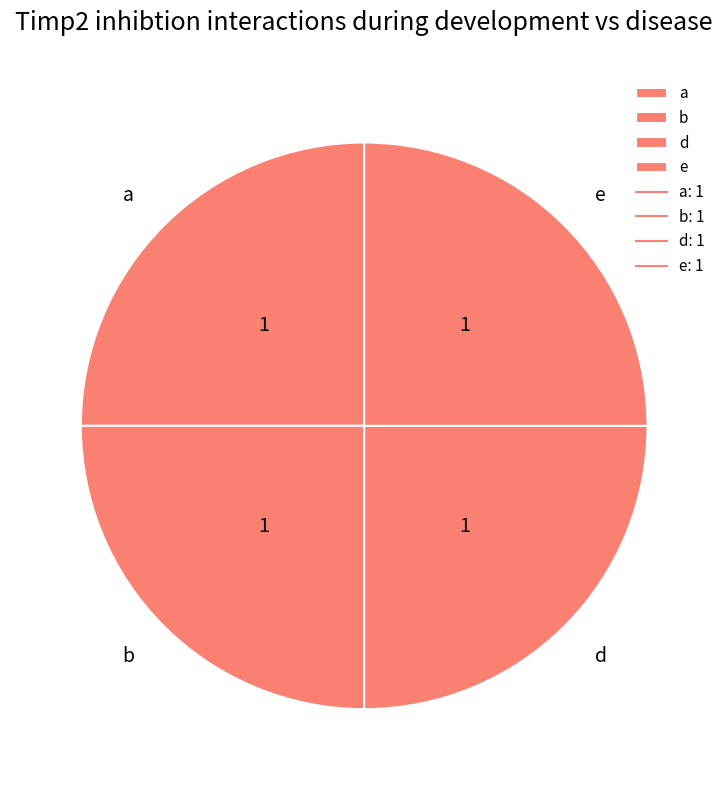

Is there a majority slice in this chart?

No